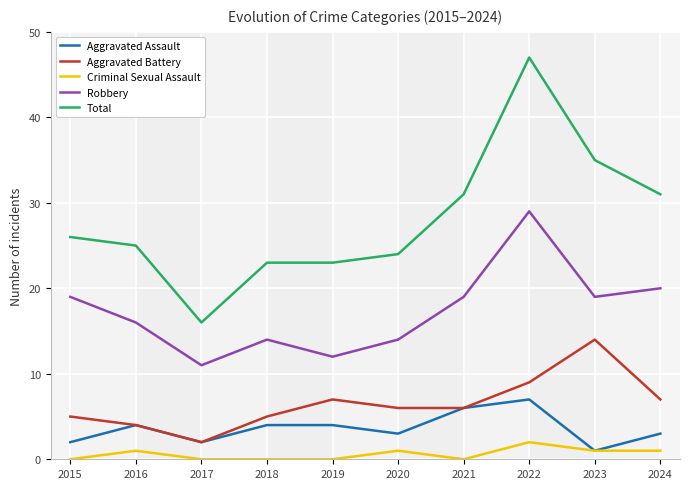

List the series in order of their peak value, lowest first.

Criminal Sexual Assault, Aggravated Assault, Aggravated Battery, Robbery, Total